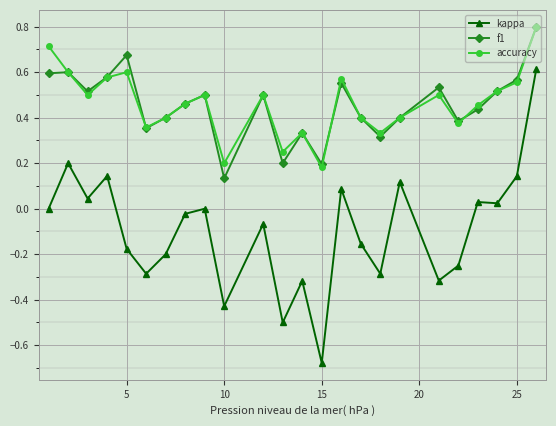

What is the maximum value shown in the chart?

0.8